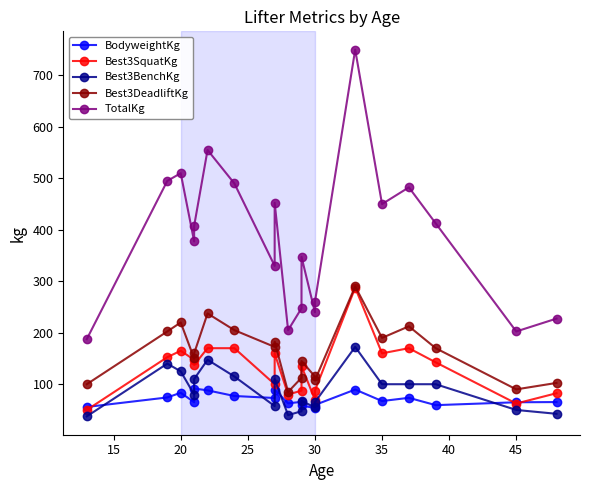

What are all the series names shown in the legend?

BodyweightKg, Best3SquatKg, Best3BenchKg, Best3DeadliftKg, TotalKg